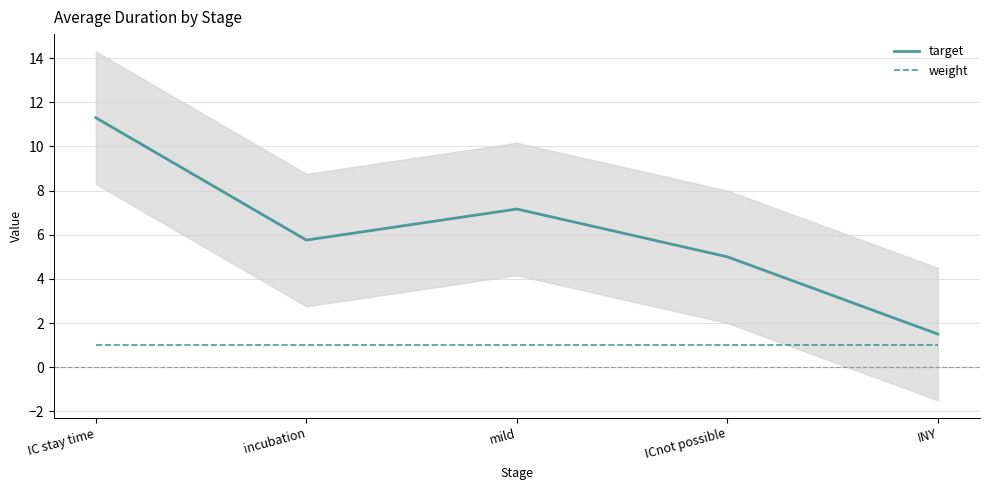

Rank the series at incubation from highest to lowest value.

target, weight